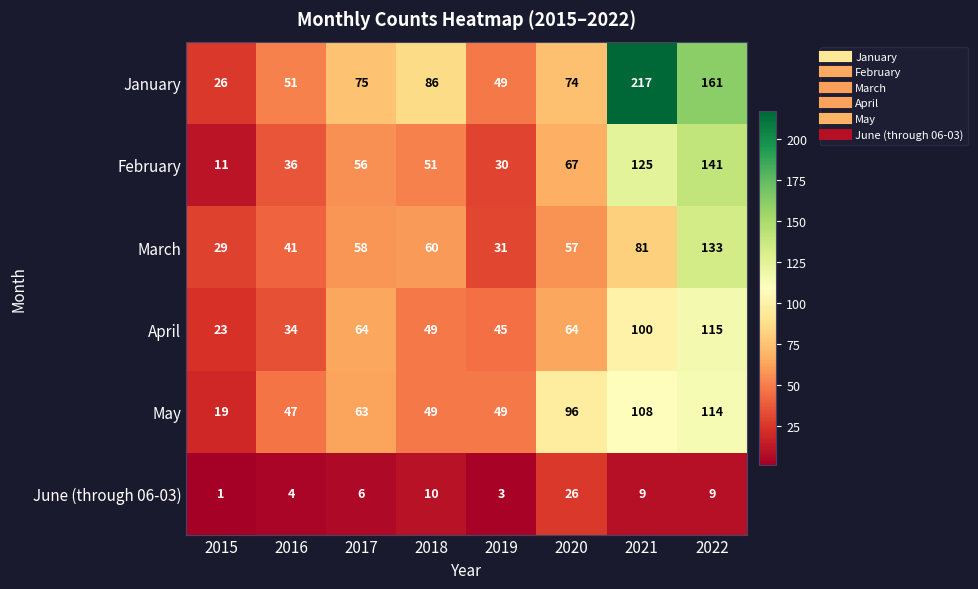

Where is February nearest to the value 76?

2020